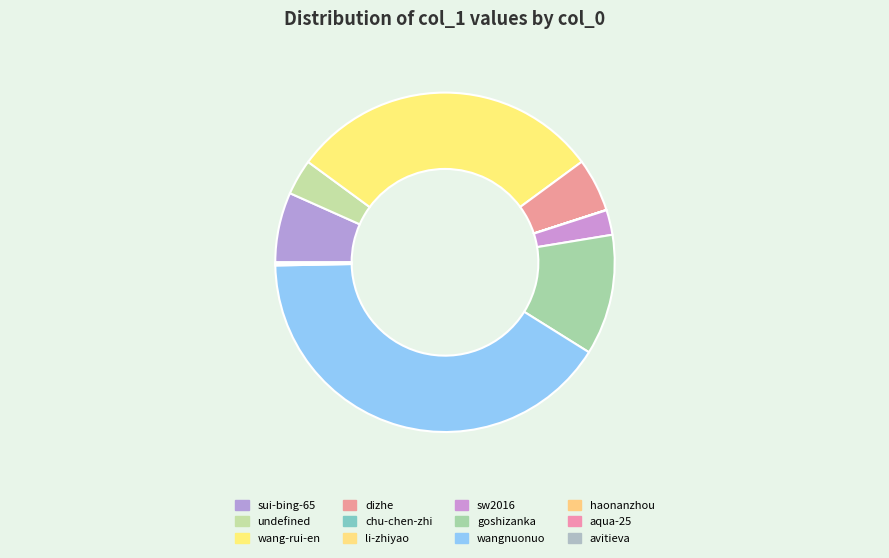

What percentage is NOT represented by dizhe?

94.9%